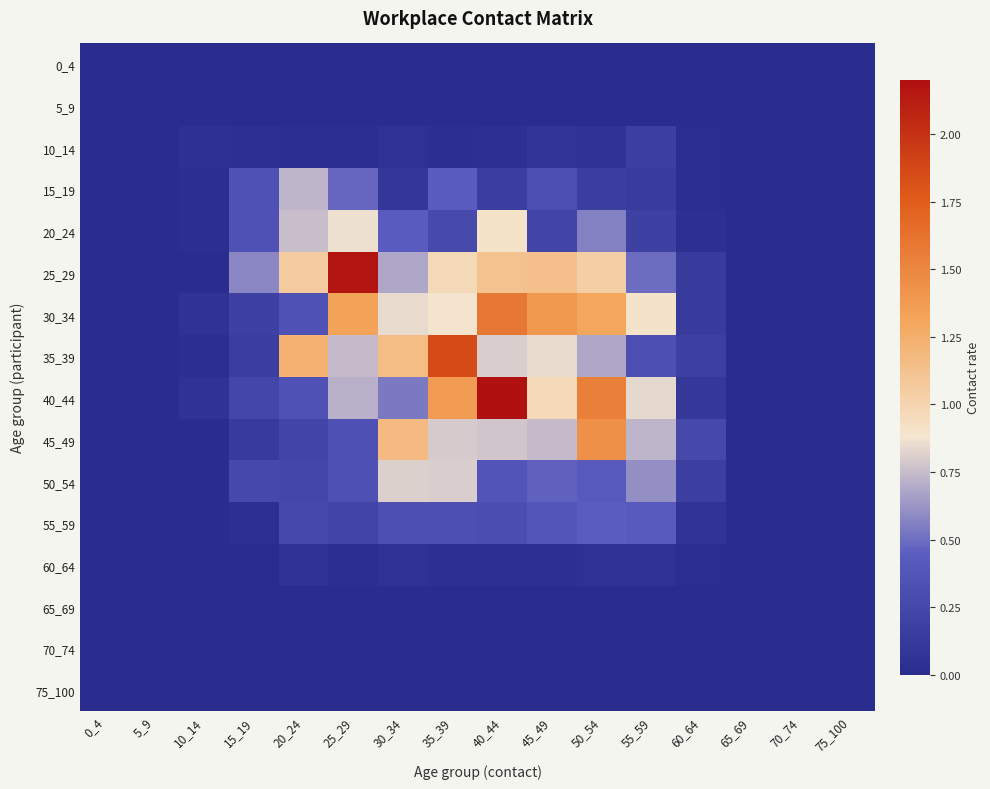

How many values in 60_64 are above zero?

10